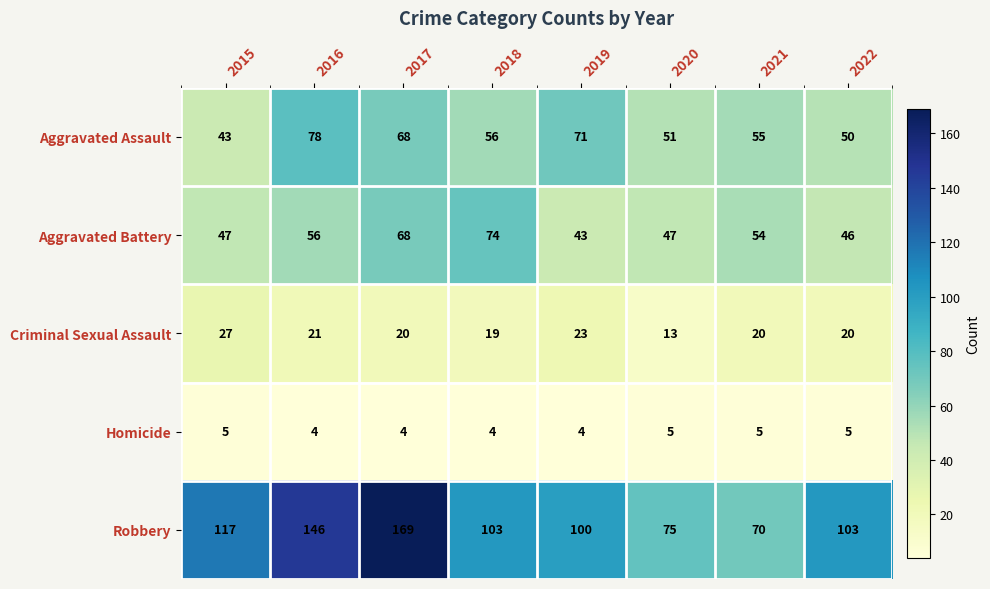

Which series has the largest total across all categories?

Robbery